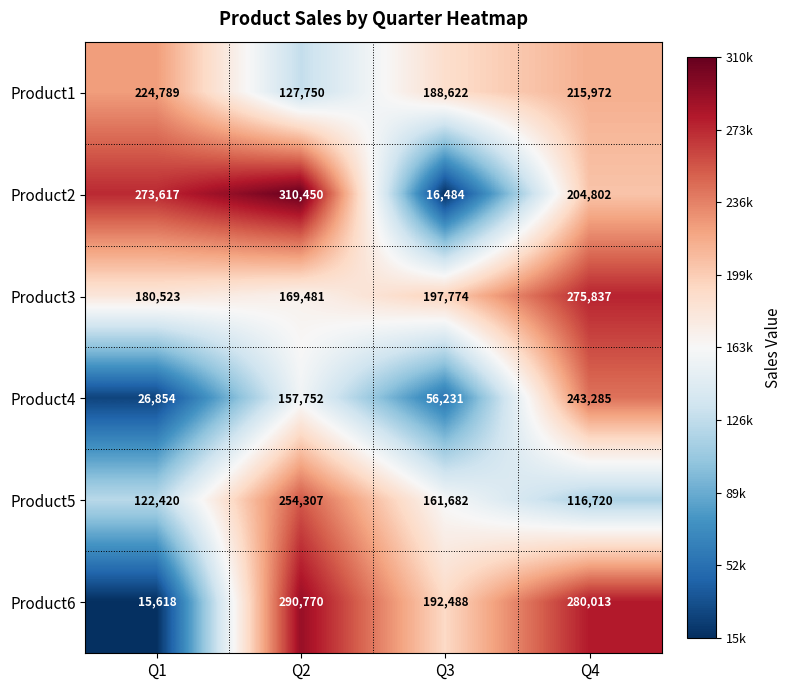

Where does the Product6 series first go above 280013?

Q2